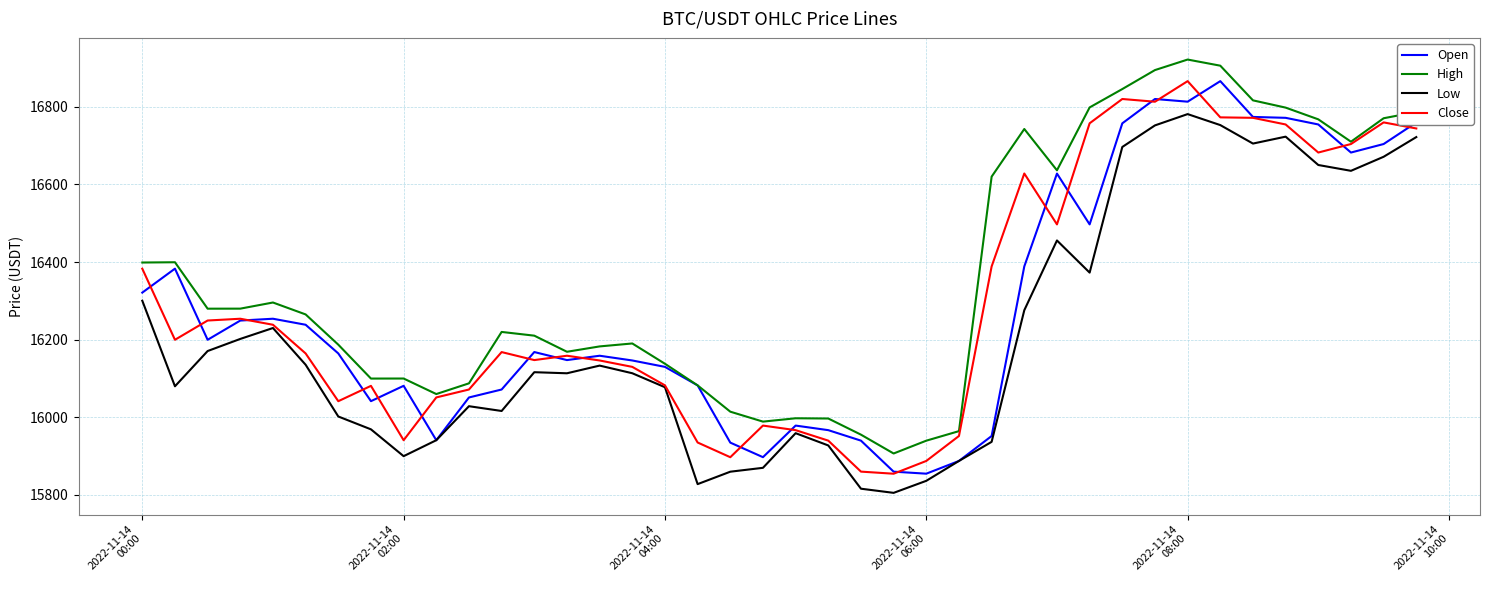

What is the minimum value for High?

15906.9